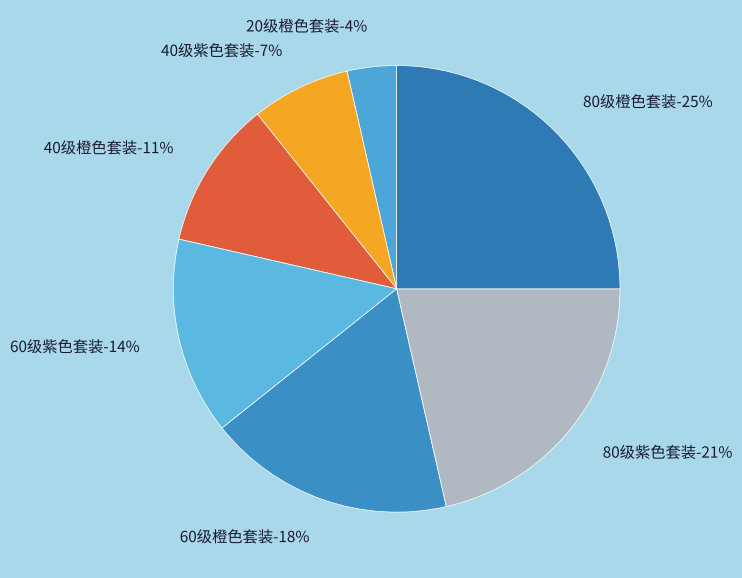

Is there any slice that represents more than half of the pie?

No